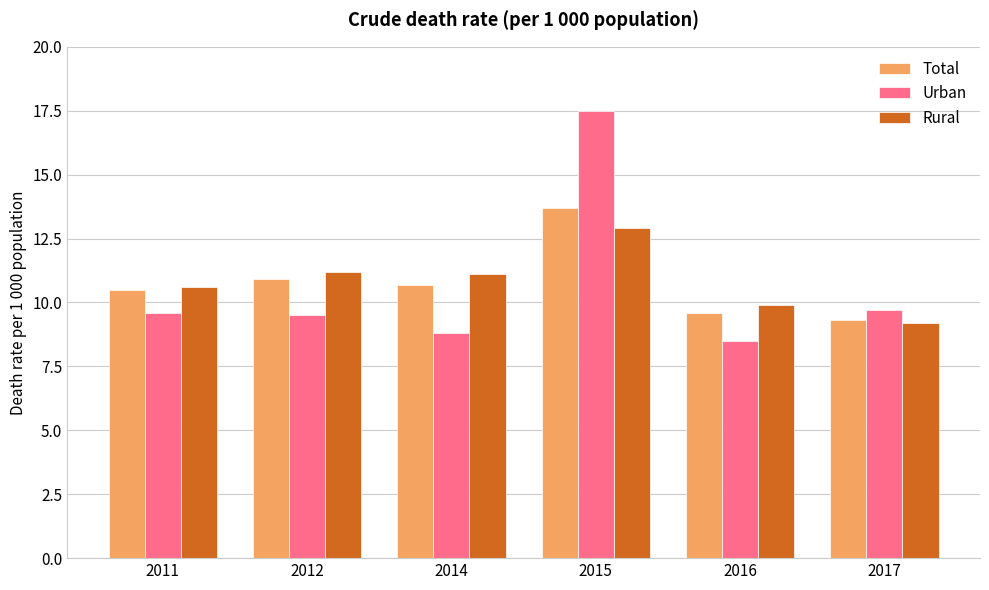

The Urban series shows 9.7 at 2017. True or false?

True